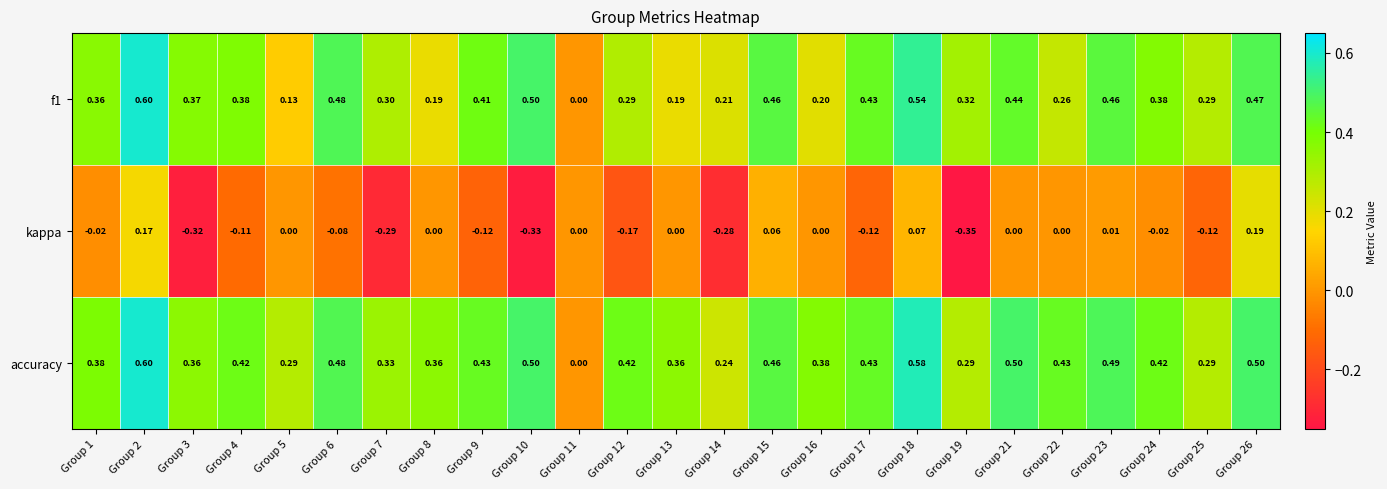

Between Group 4 and Group 25, which series saw the biggest shift?

accuracy